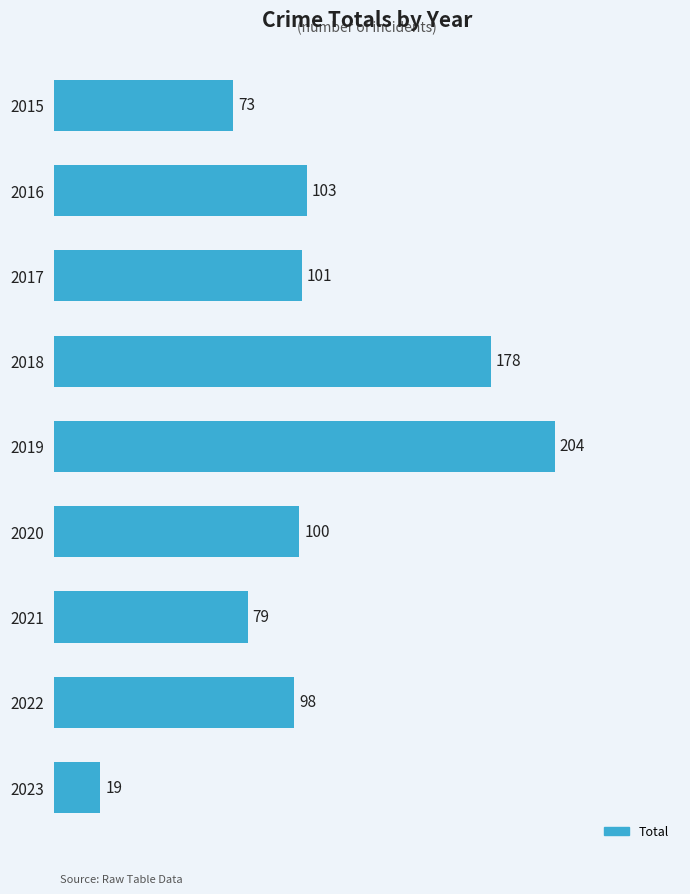

Where is the data nearest to the value 111?

2016